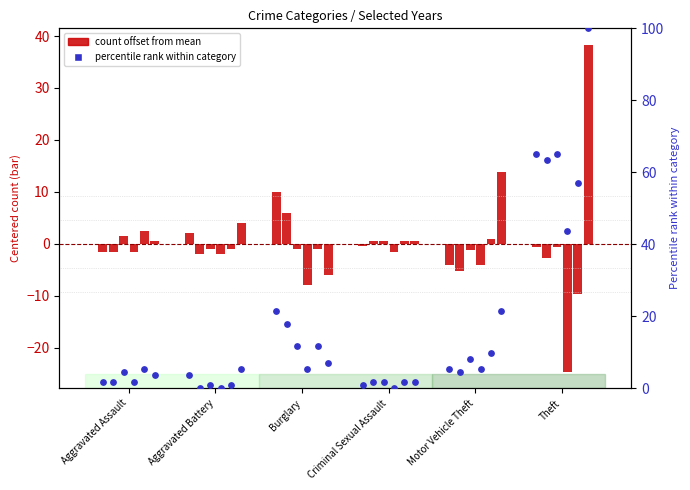

Is the value of 2024 at Motor Vehicle Theft greater than the value of 2020 at Burglary?

Yes